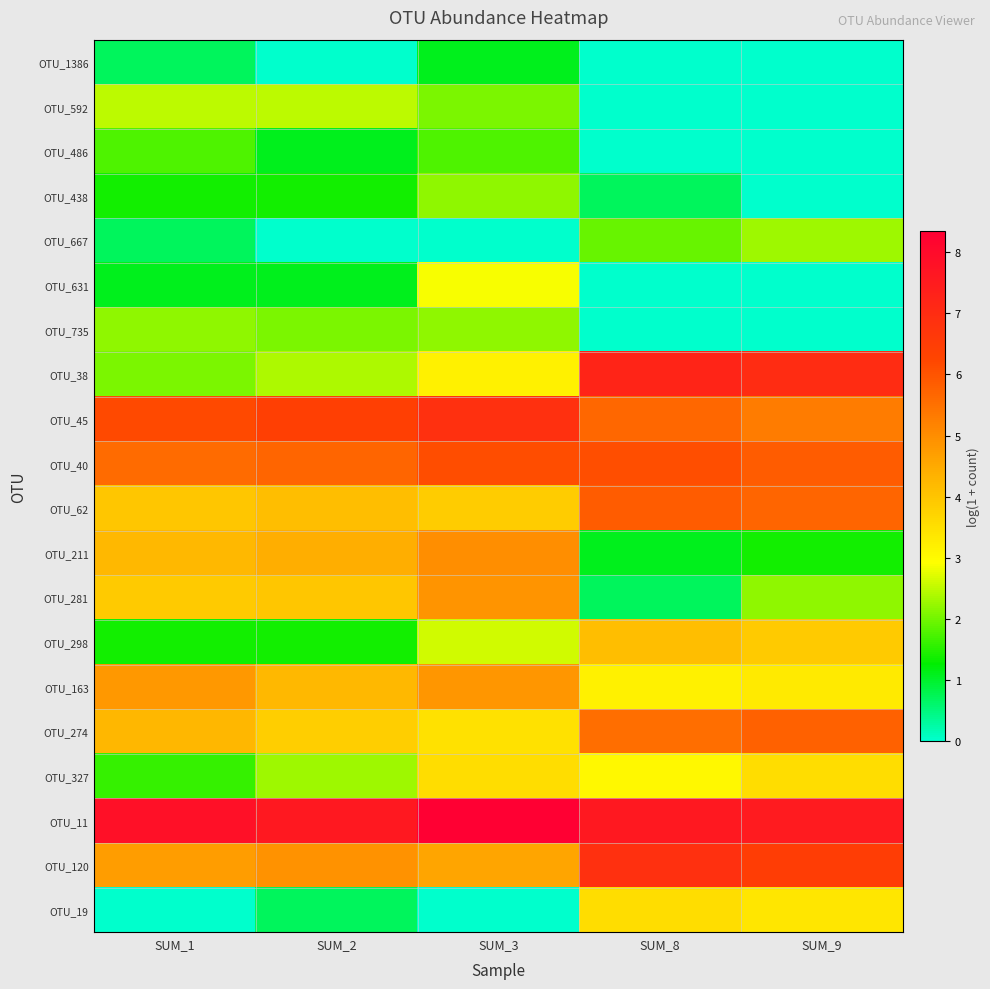

What is the total value across all series at SUM_1?

60.9